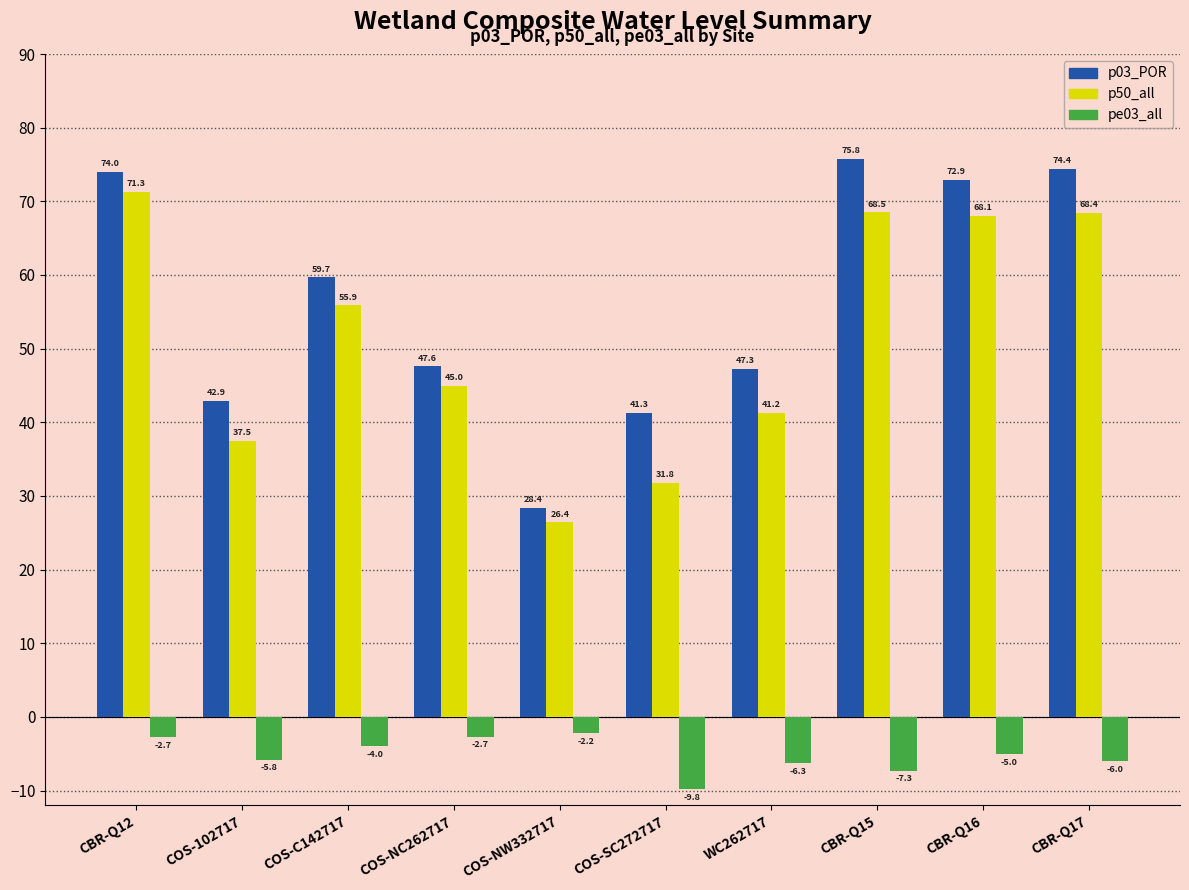

What is the approximate value of p50_all at CBR-Q16?

68.1